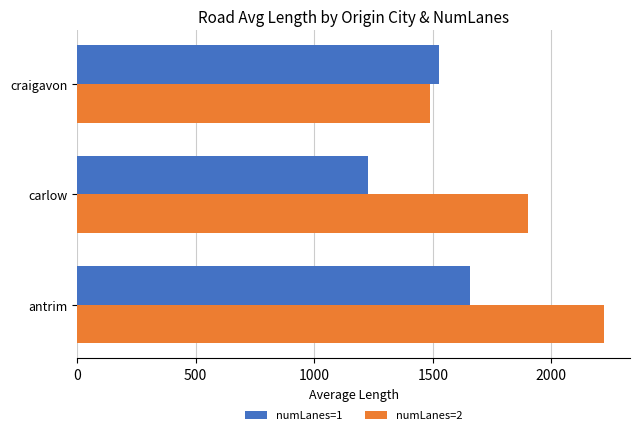

List the labels in order of numLanes=2 value, smallest first.

craigavon, carlow, antrim